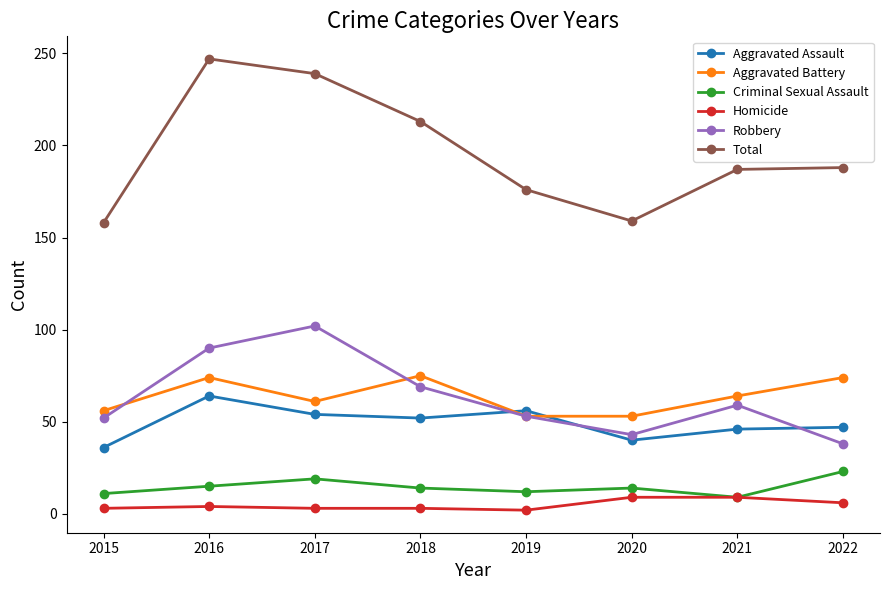

How many lines are shown in the chart?

6